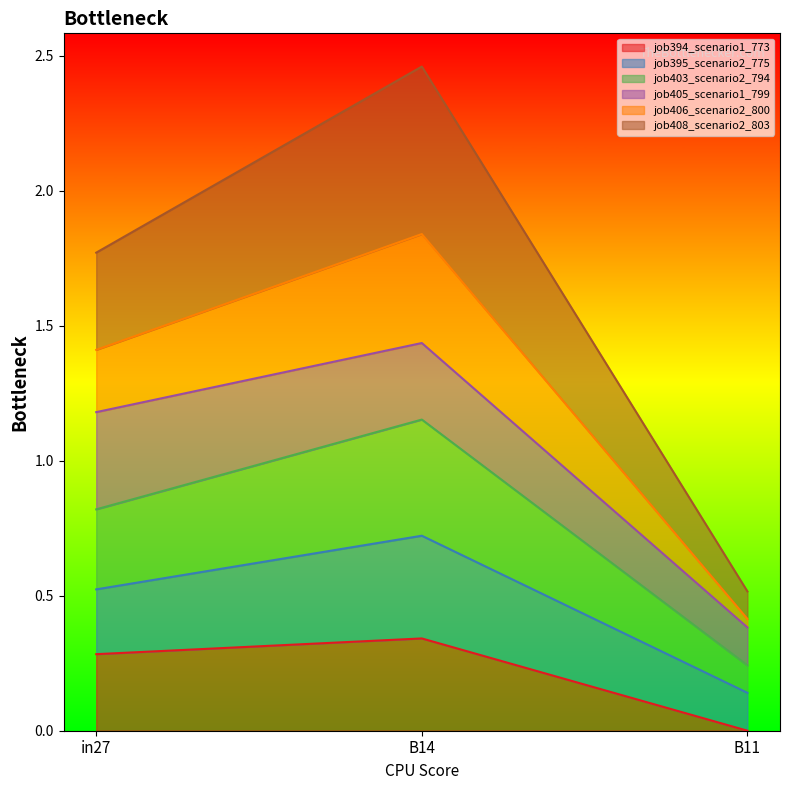

How many values in the job406_scenario2_800 series are below 1?

1